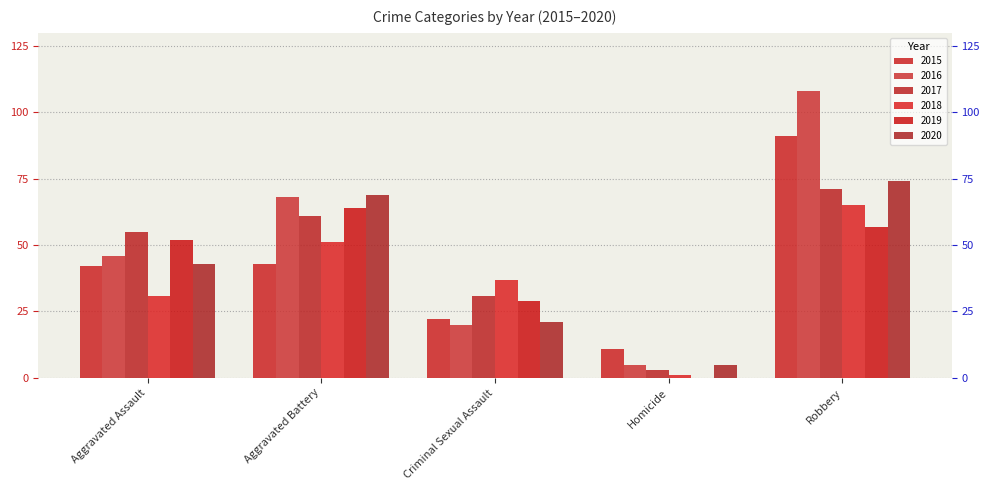

What position from the left is Homicide?

4